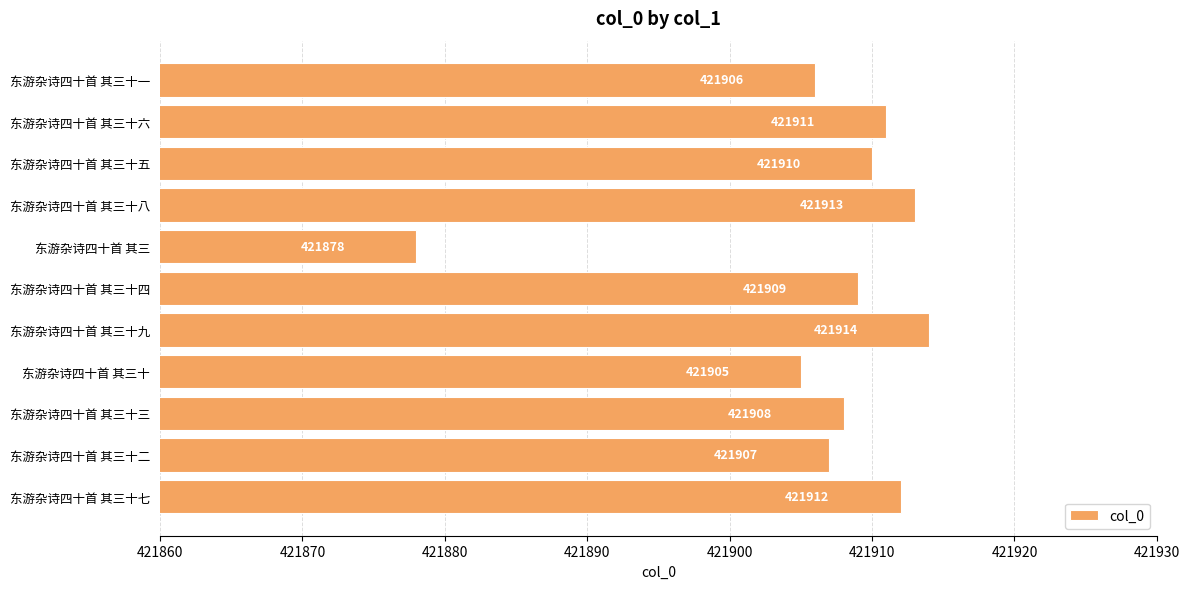

Does the chart contain stacked bars?

No